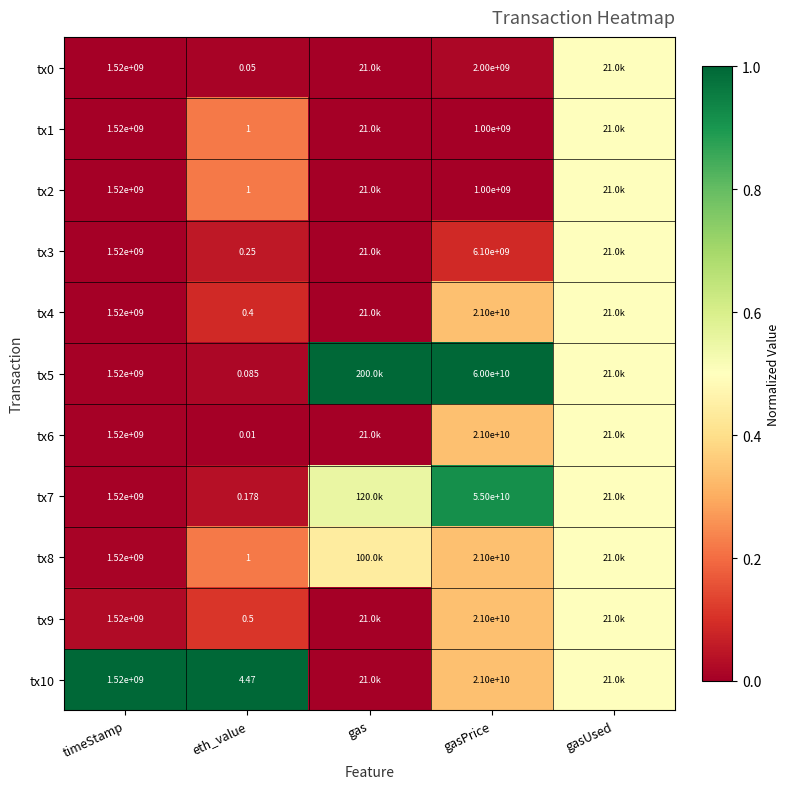

List the labels in order of tx9 value, largest first.

gasUsed, gasPrice, eth_value, timeStamp, gas